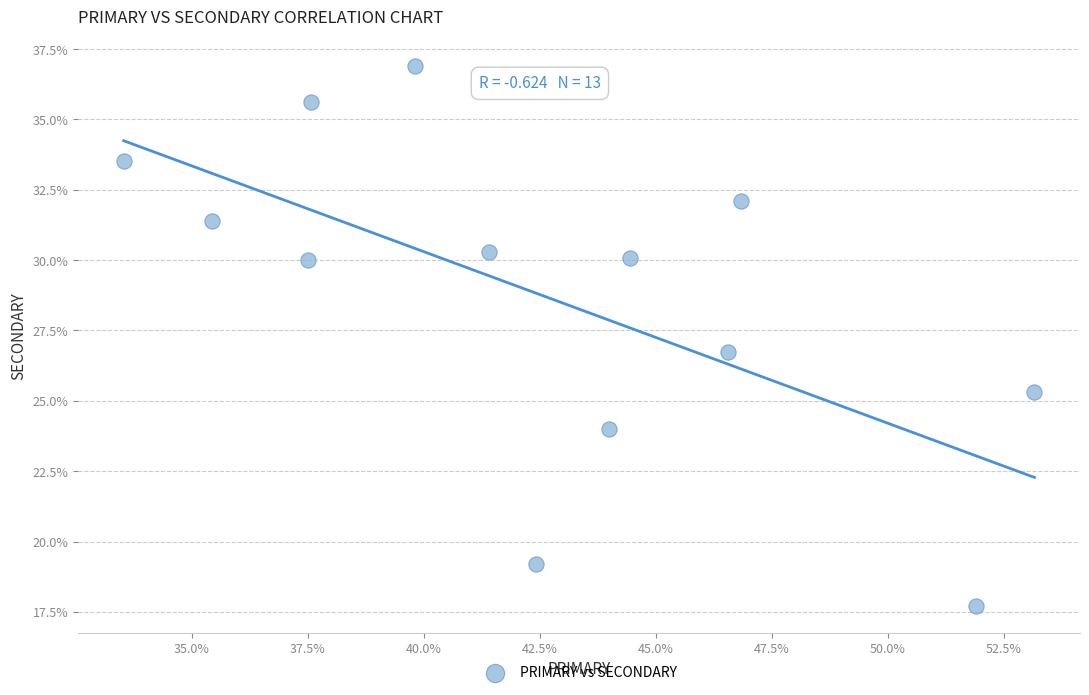

What Y value in the scatter plot is closest to 27?

26.7